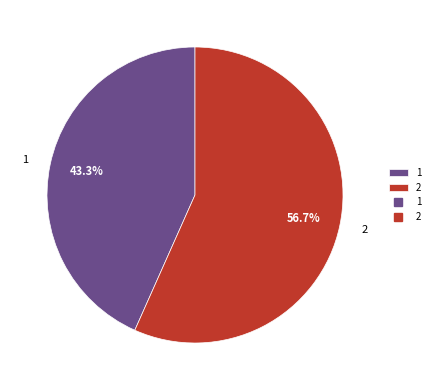

To the nearest percent, what is the average slice percentage?

50%